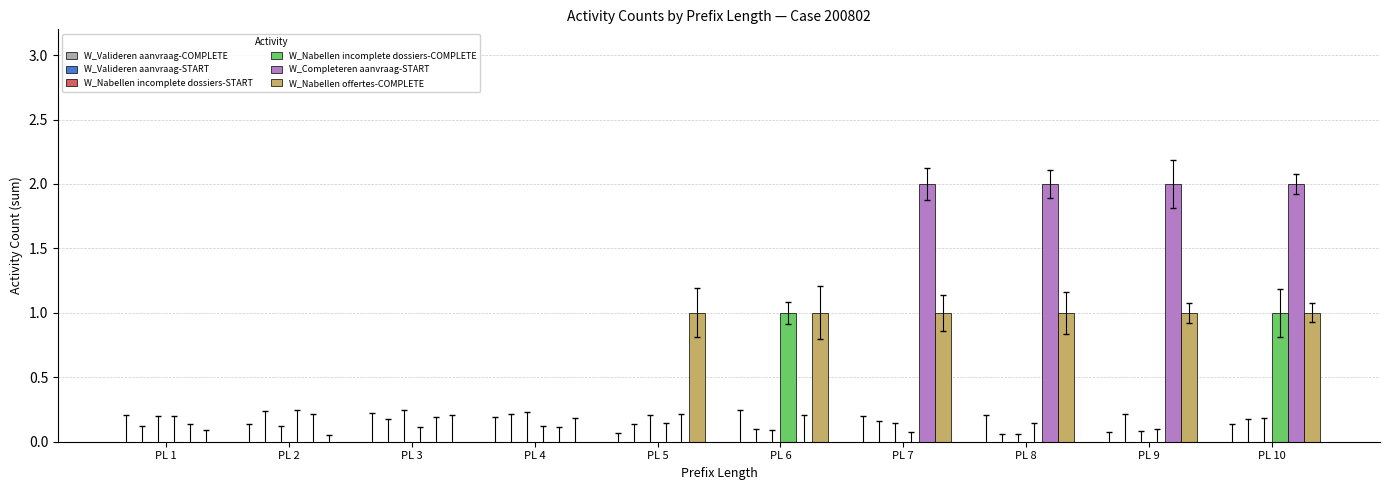

Between PL 8 and PL 10, which series saw the biggest shift?

W_Nabellen incomplete dossiers-COMPLETE